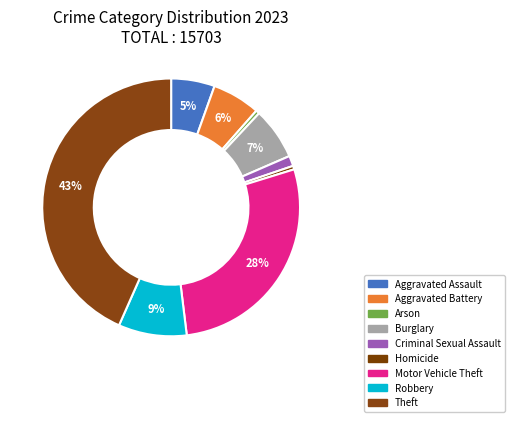

Which slice is the largest?

Theft